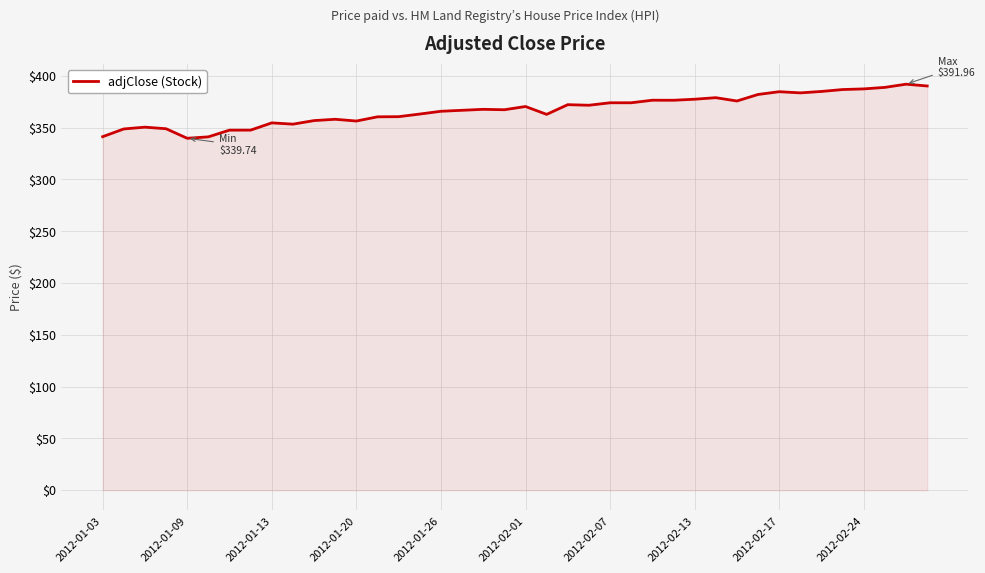

Does the chart have visible grid lines?

Yes